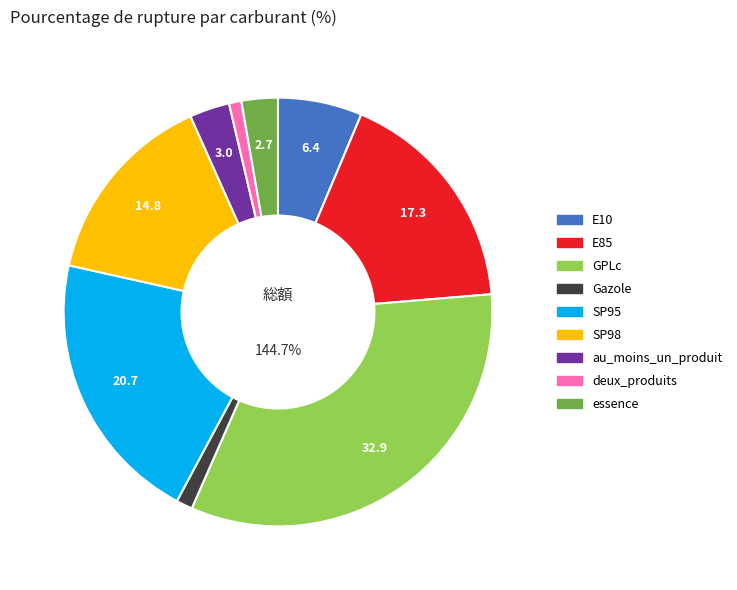

What percentage is the au_moins_un_produit slice, to the nearest percent?

3%